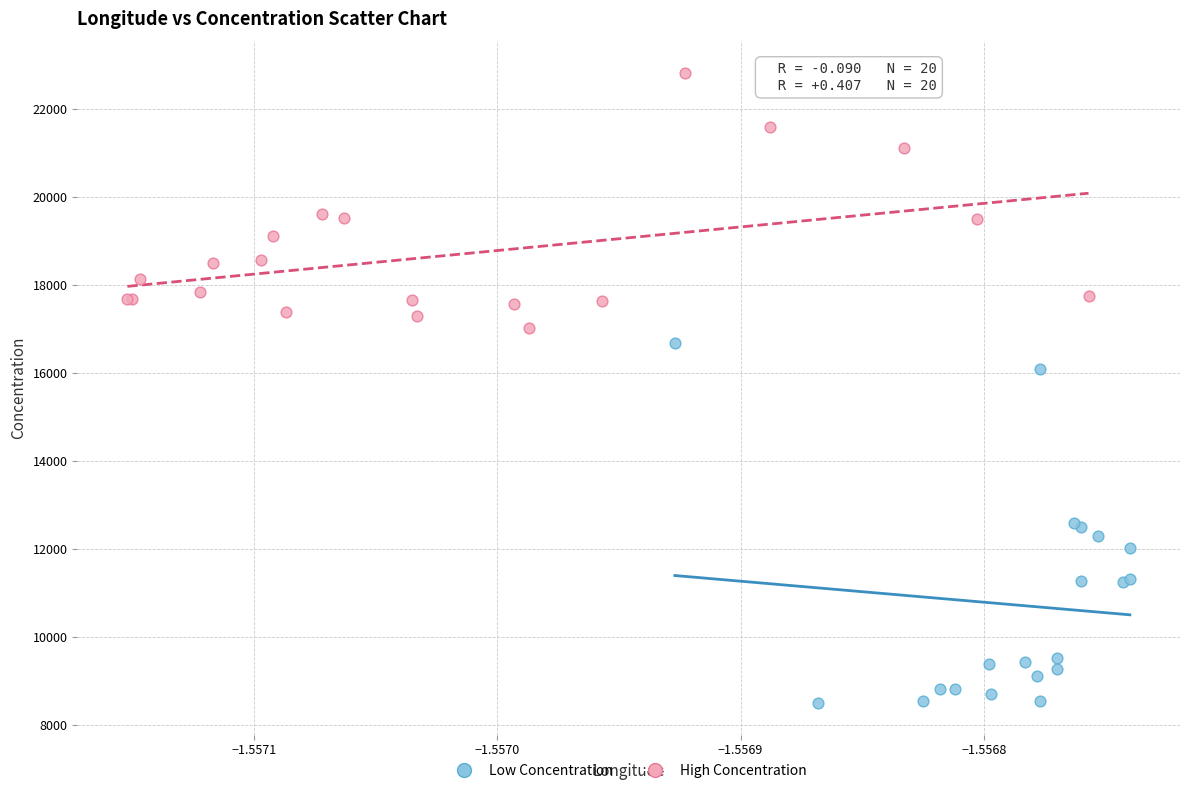

Which series reaches the minimum Y coordinate?

Low Concentration